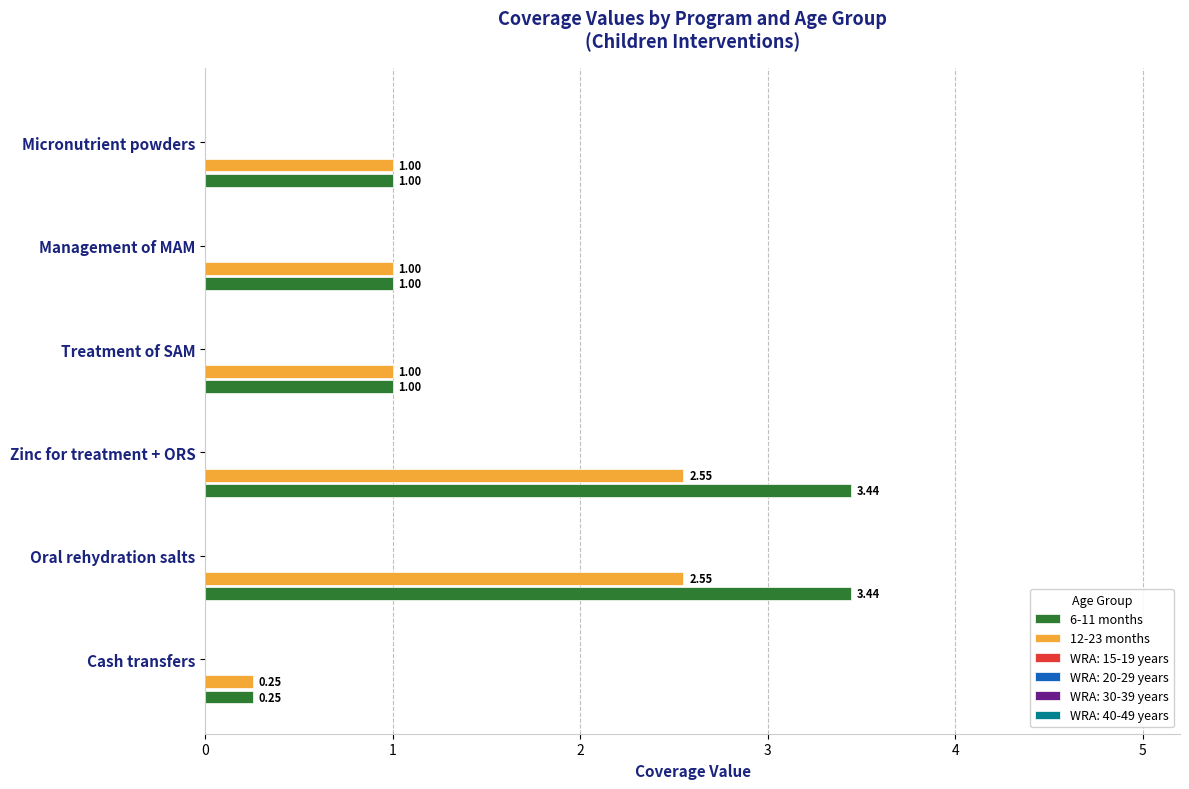

What is the difference between the maximum and minimum values in the 6-11 months series?

3.2